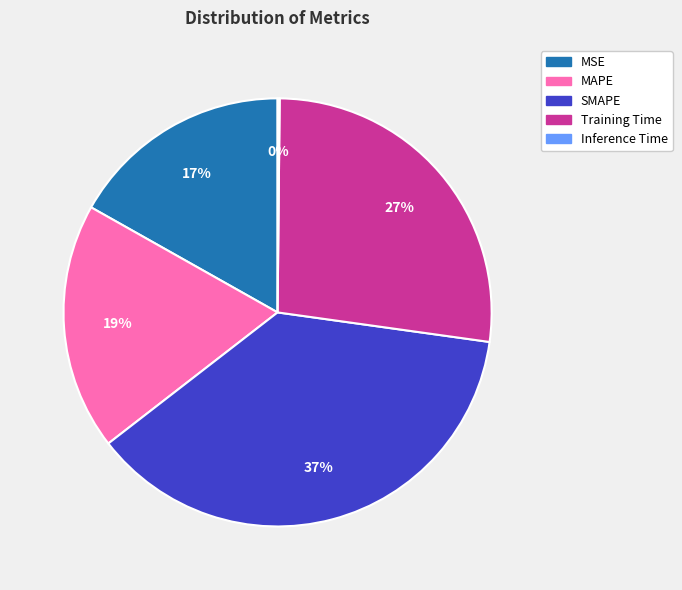

Combined, do SMAPE and MSE account for over 50%?

Yes